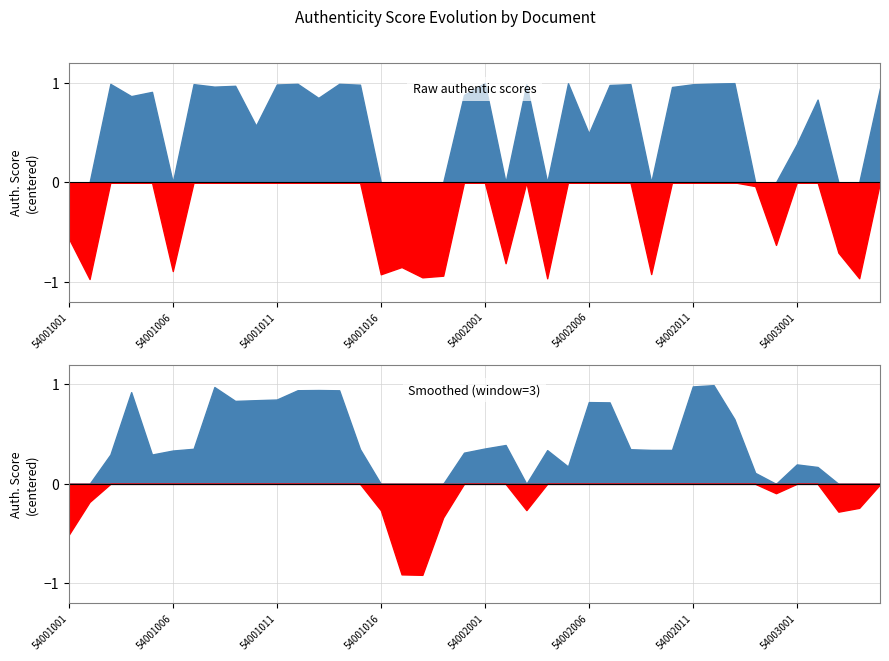

Which series has the largest range (max minus min)?

above_zero